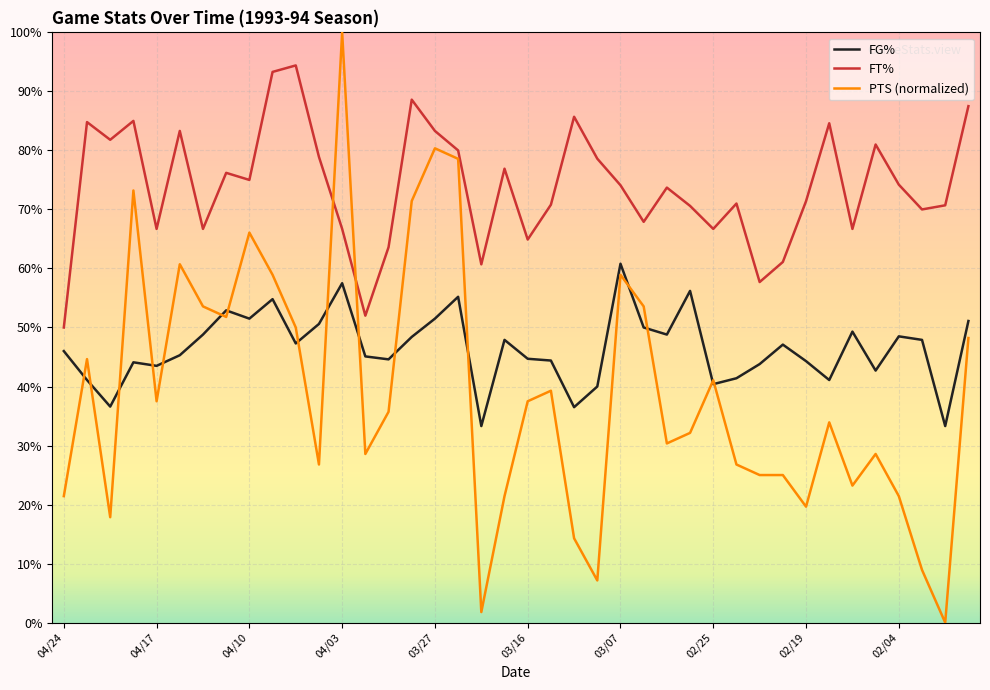

What is the maximum value for PTS (normalized)?

100.0